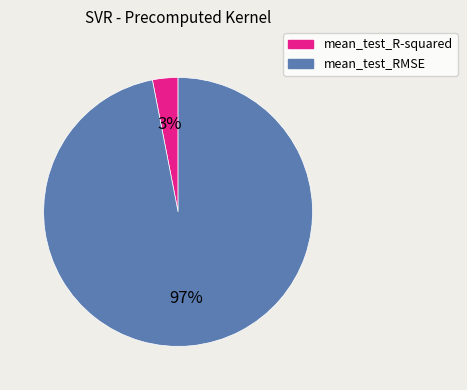

Is it true that mean_test_RMSE is 97% of the pie?

True